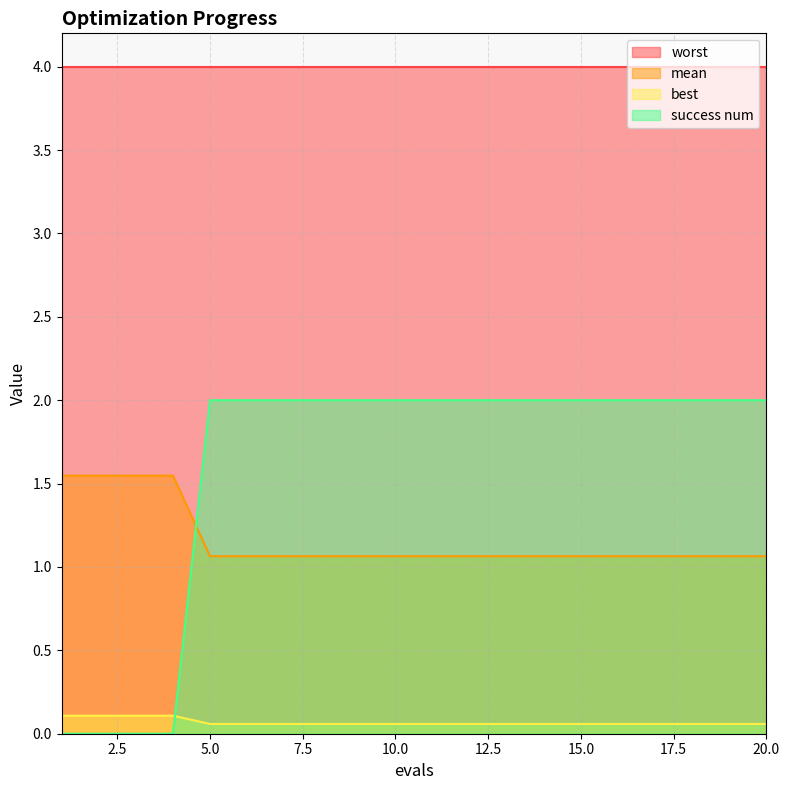

Between which two adjacent categories do success num and best first intersect?

4 and 5